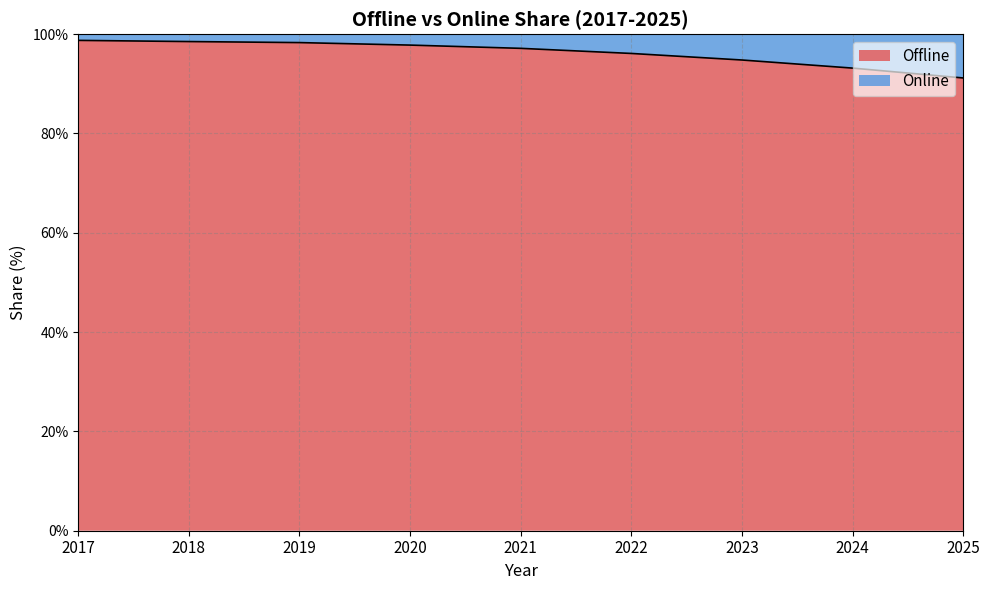

Approximately how many times larger is the value at 2018 compared to 2023?

1.0